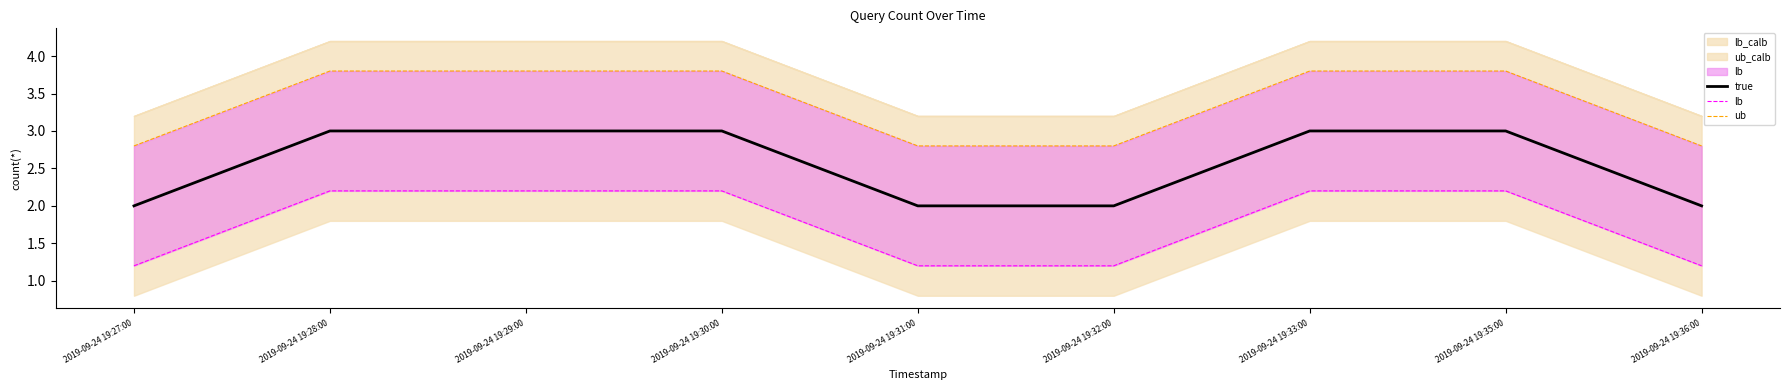

At which label does ub first exceed 3?

2019-09-24 19:28:00